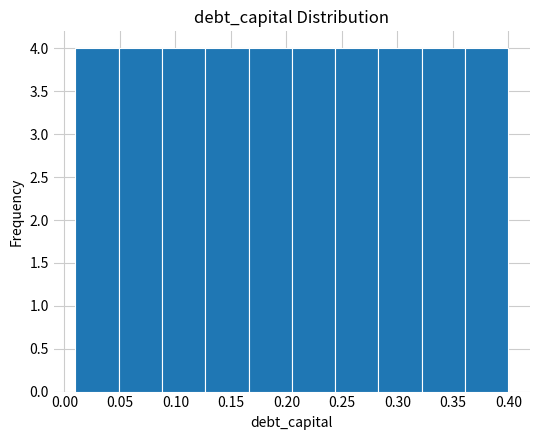

Reading left to right, list every bar in this chart as the range it spans on the x-axis followed by its height. Neither the bar edges nor the heights are printed on the chart, so give them approximately, as read against the axes.

0.010 to 0.049: 4
0.049 to 0.088: 4
0.088 to 0.127: 4
0.127 to 0.166: 4
0.166 to 0.205: 4
0.205 to 0.244: 4
0.244 to 0.283: 4
0.283 to 0.322: 4
0.322 to 0.361: 4
0.361 to 0.400: 4